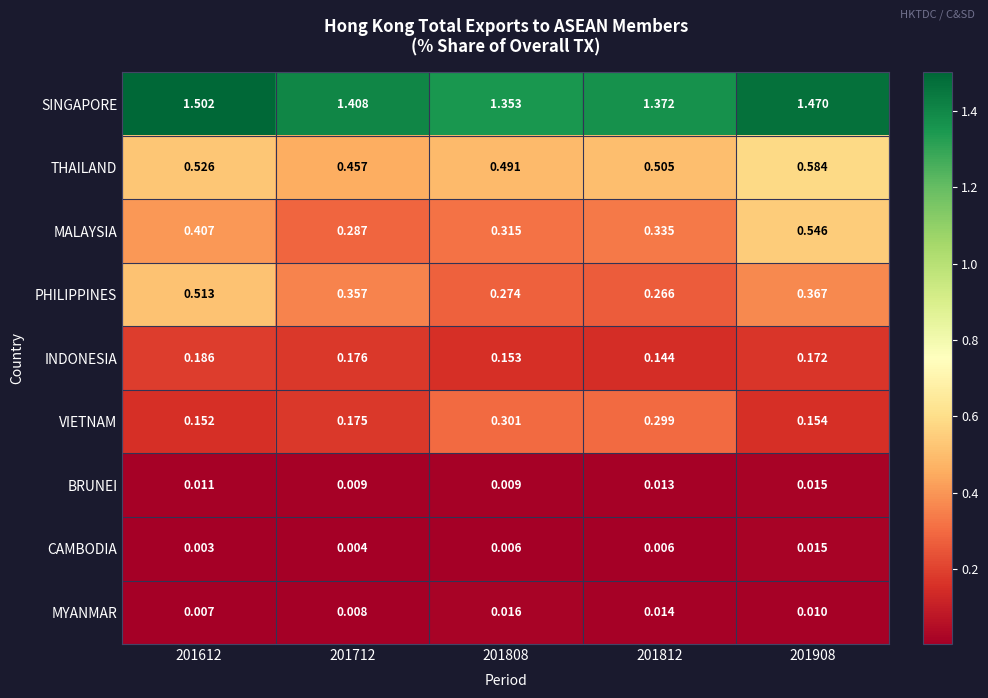

Which series changed the most between 201712 and 201808?

VIETNAM